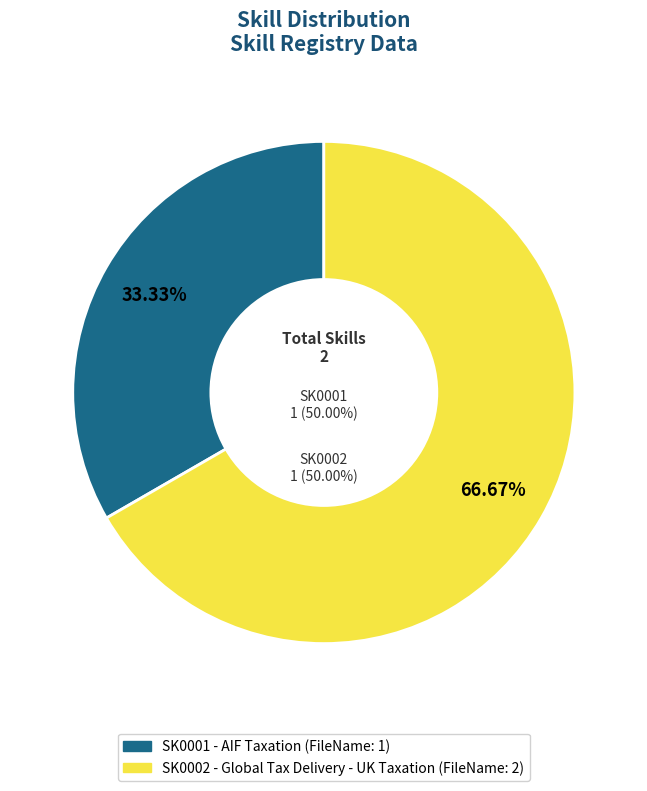

What percentage is the SK0001 slice, to the nearest percent?

33%